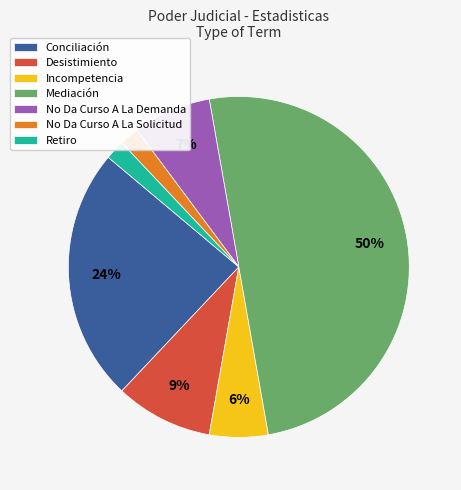

Combined, do Conciliación and Retiro account for over 50%?

No